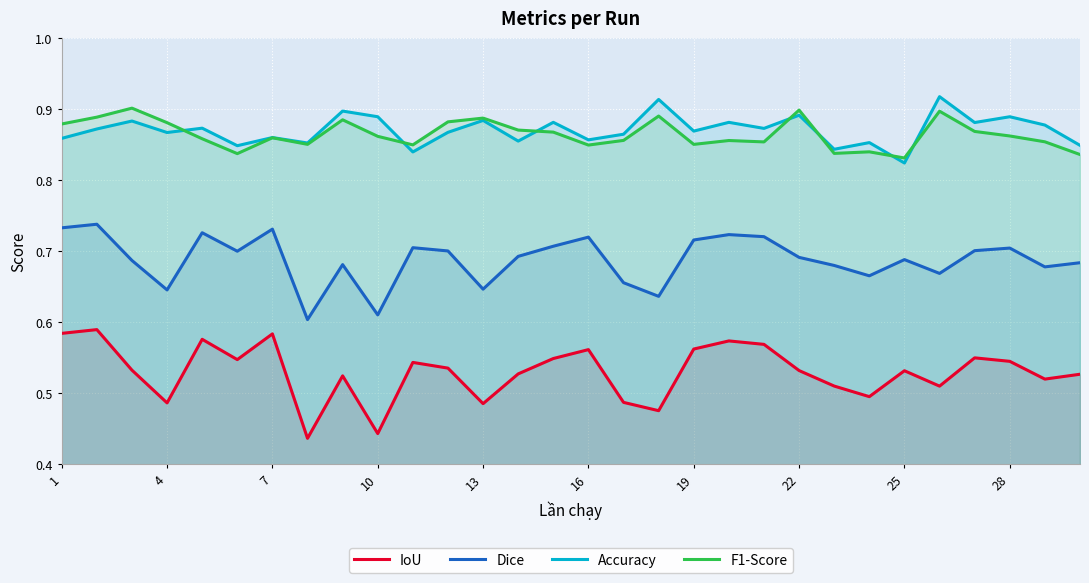

Rank the series at 28 from lowest to highest value.

IoU, Dice, F1-Score, Accuracy